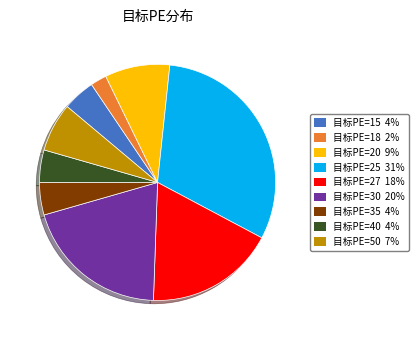

Does any single category account for the majority?

No